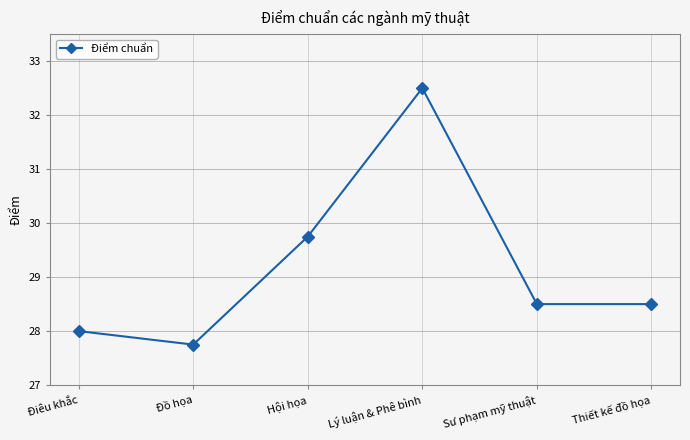

How many distinct data groups are displayed?

1